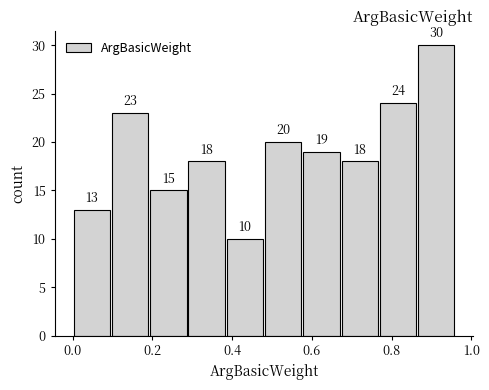

Which range on the x-axis has the tallest bar?

0.864 to 0.960